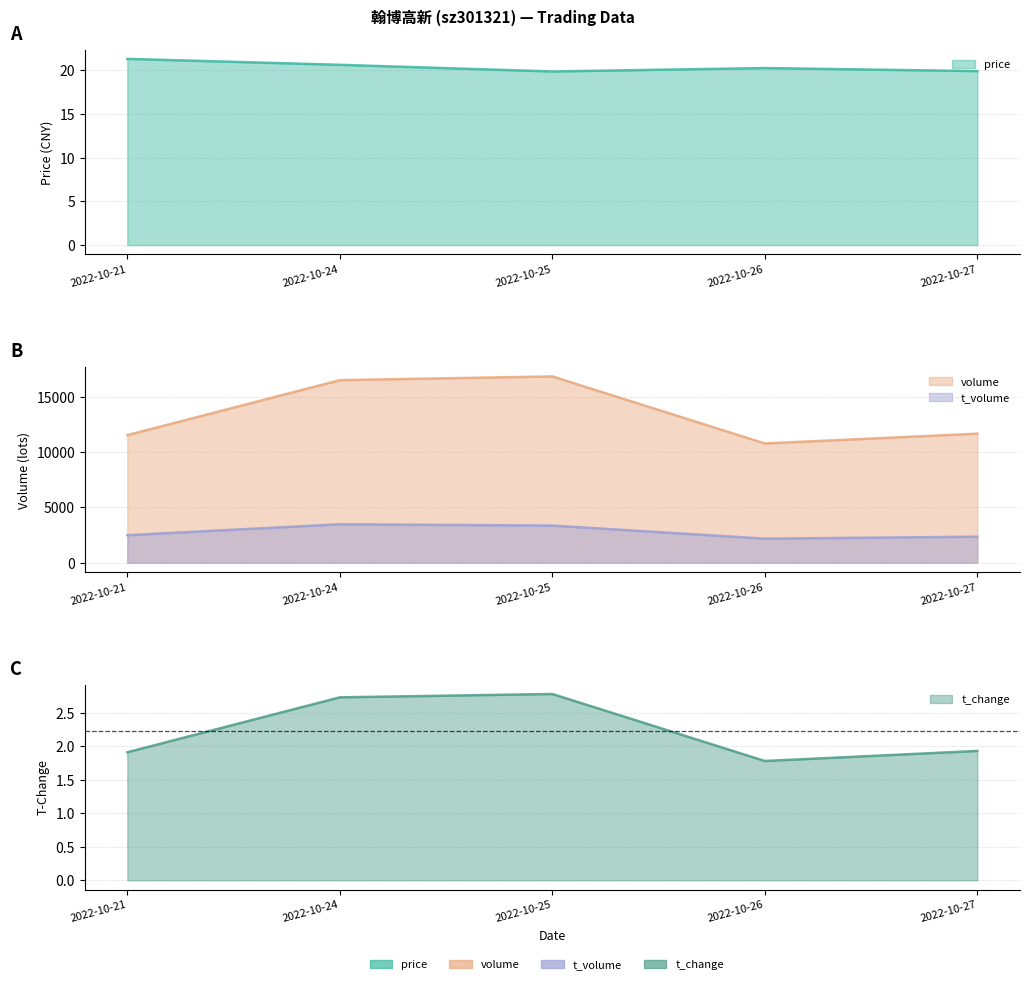

What is the difference between the maximum and minimum values in the t_volume series?

1303.0